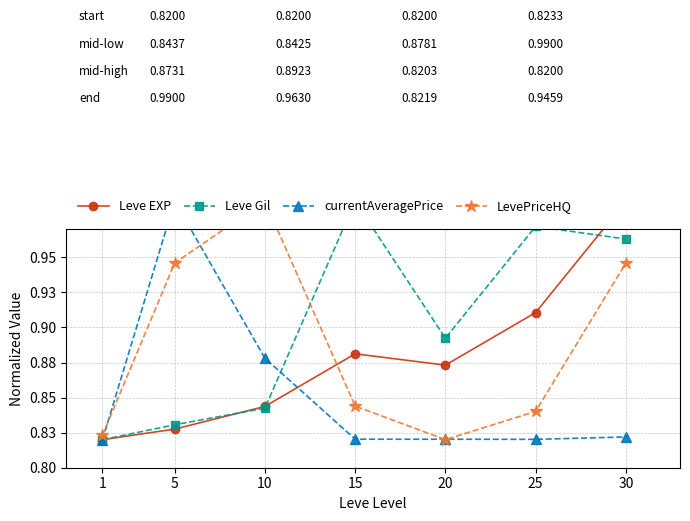

True or false: currentAveragePrice has more than 1 points higher than both neighbors.

False